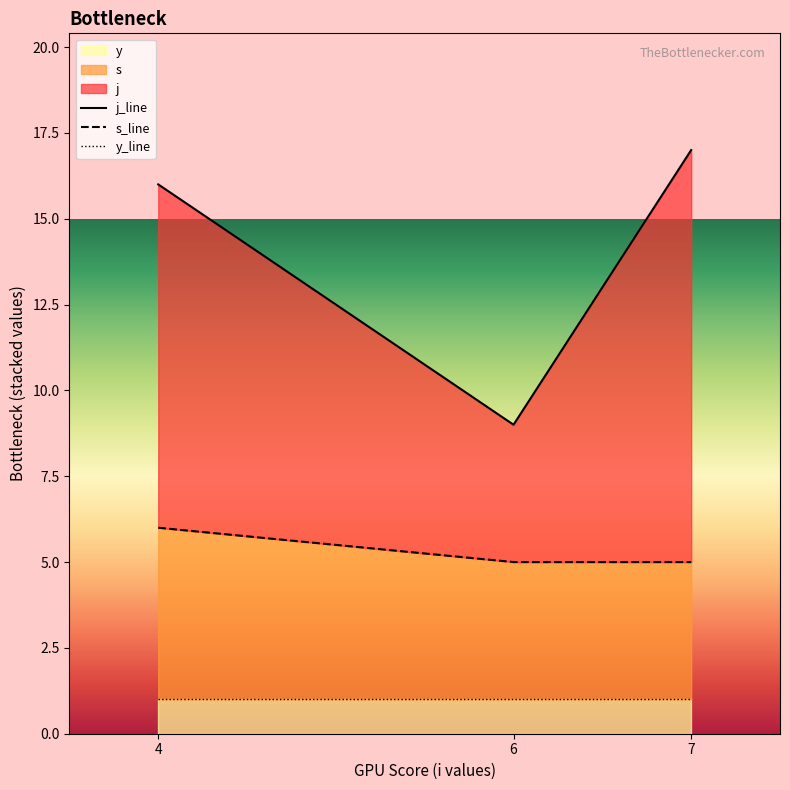

What is the greatest value displayed?

17